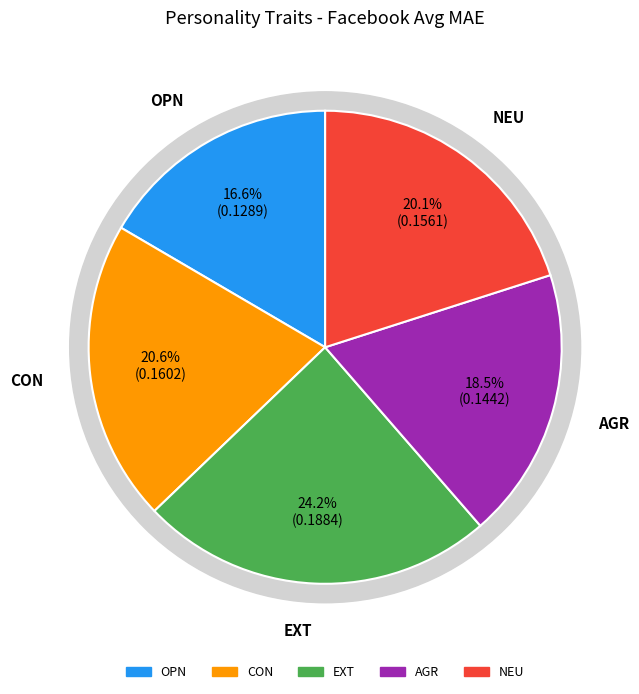

Rank the categories by value from highest to lowest.

EXT, CON, NEU, AGR, OPN